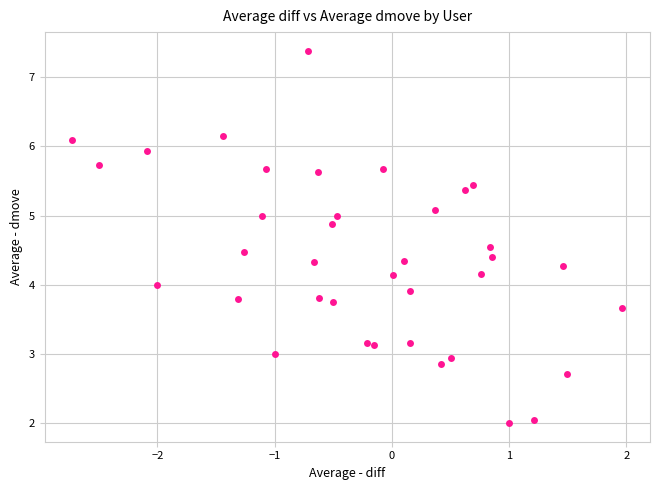

What is the range of X values (max minus min)?

4.7